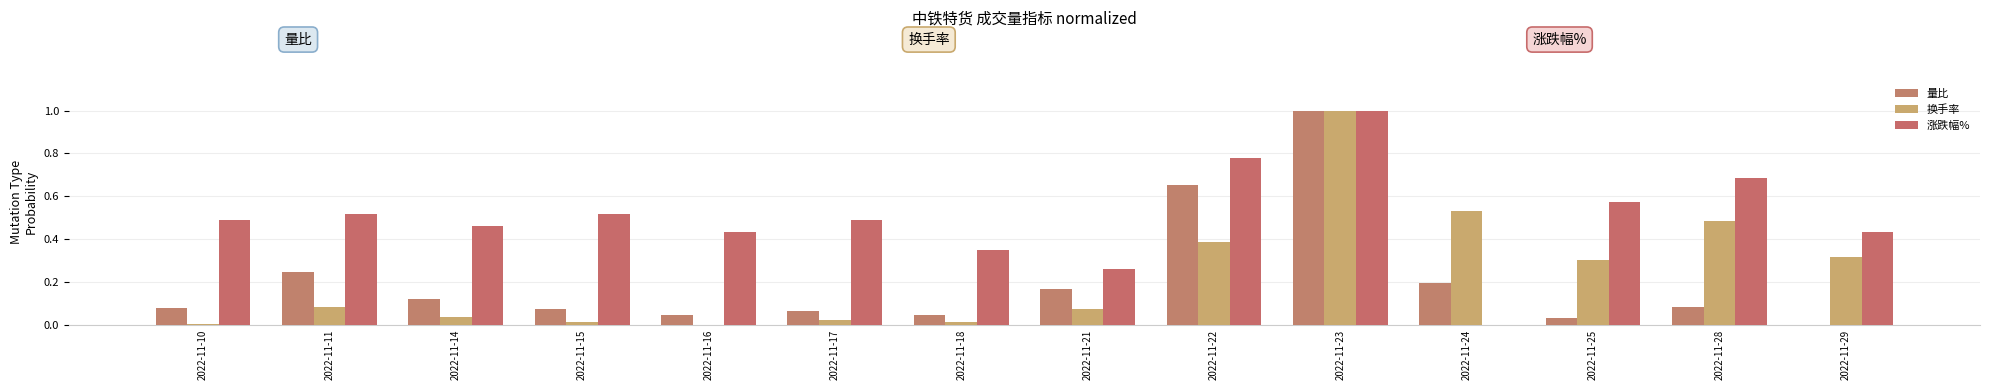

At how many categories does at least one series exceed 0?

14